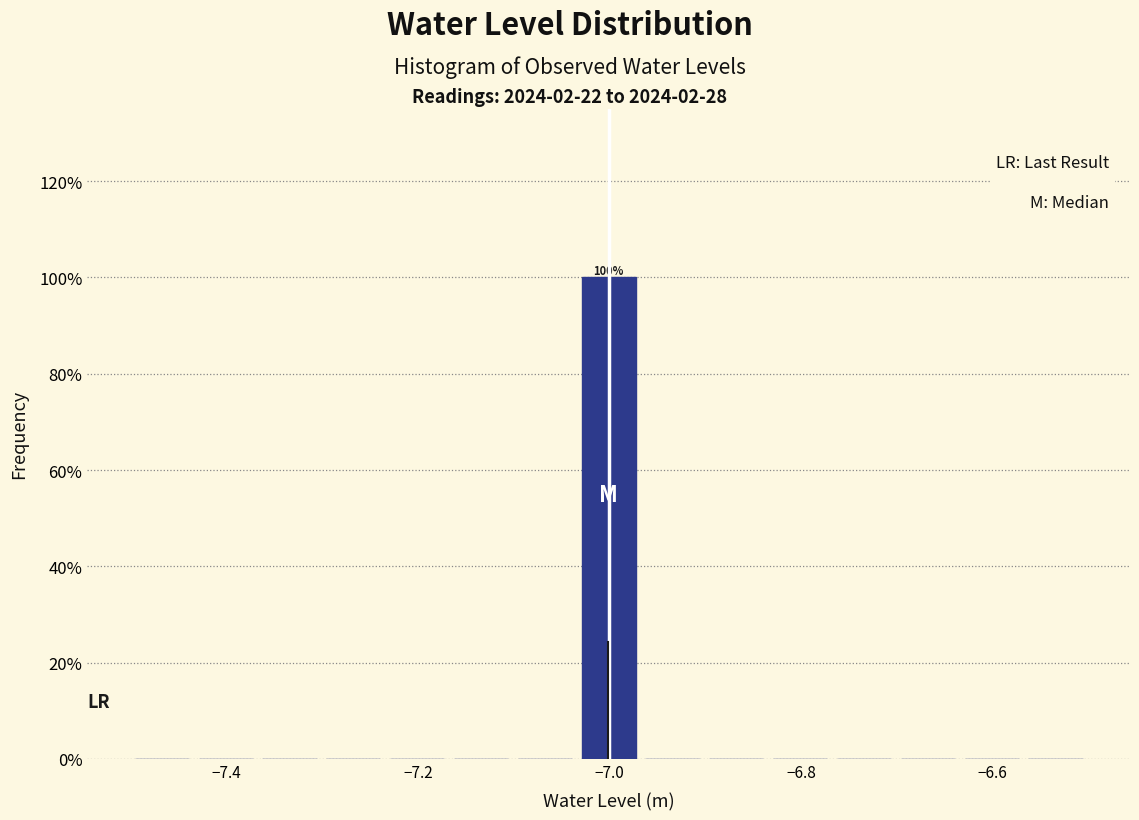

Around what value on the x-axis is the tallest bar? Give the approximate position of its centre, as read against the axis.

-7.00